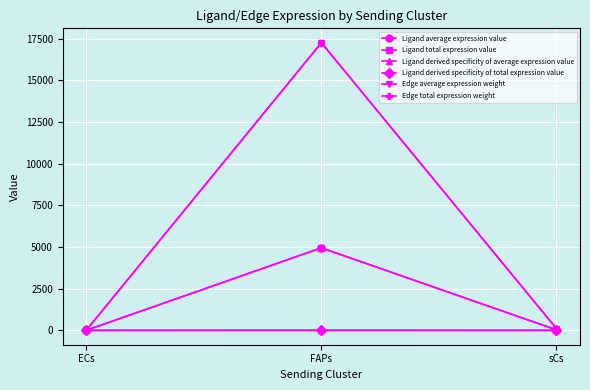

Between FAPs and sCs, which is larger?

FAPs